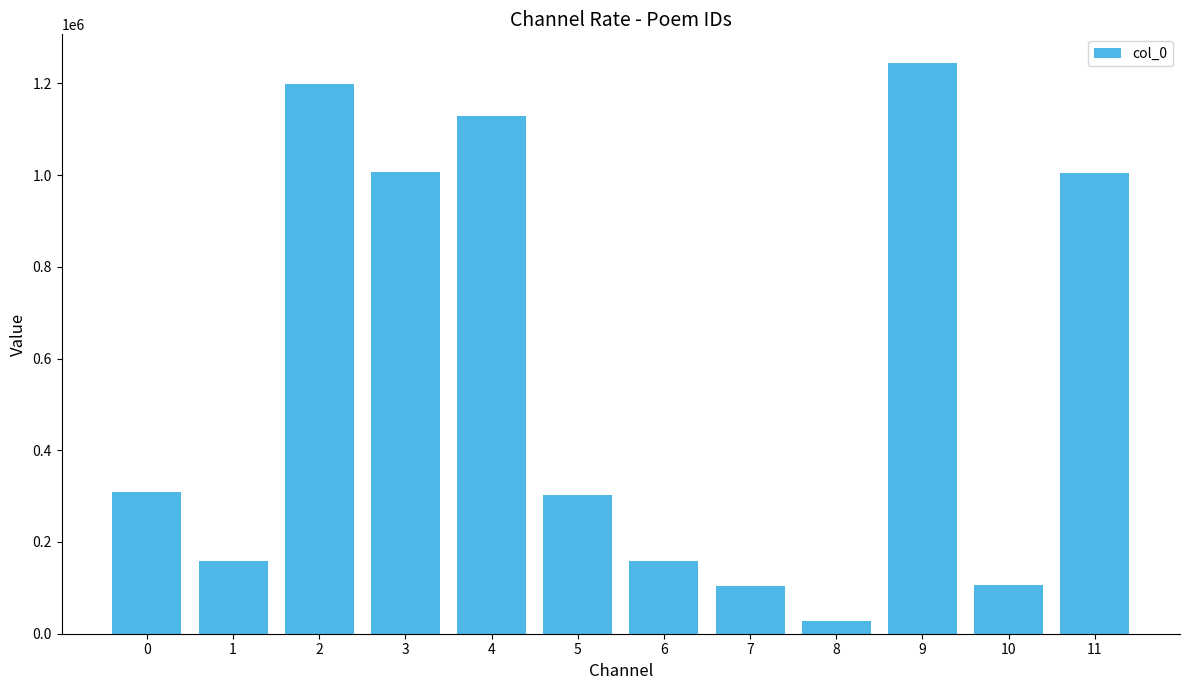

Which label corresponds to the smallest value in the chart?

8